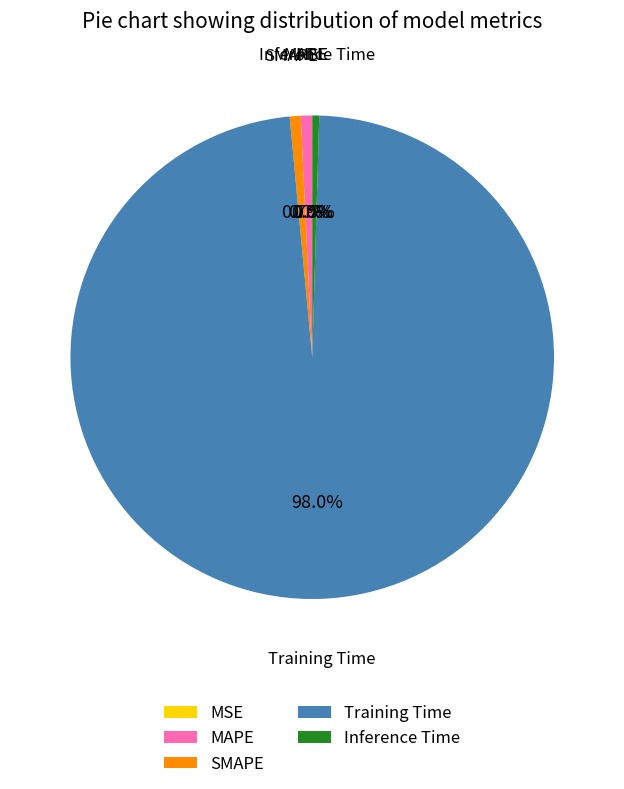

To the nearest percent, what is the combined percentage of SMAPE and MAPE?

1%